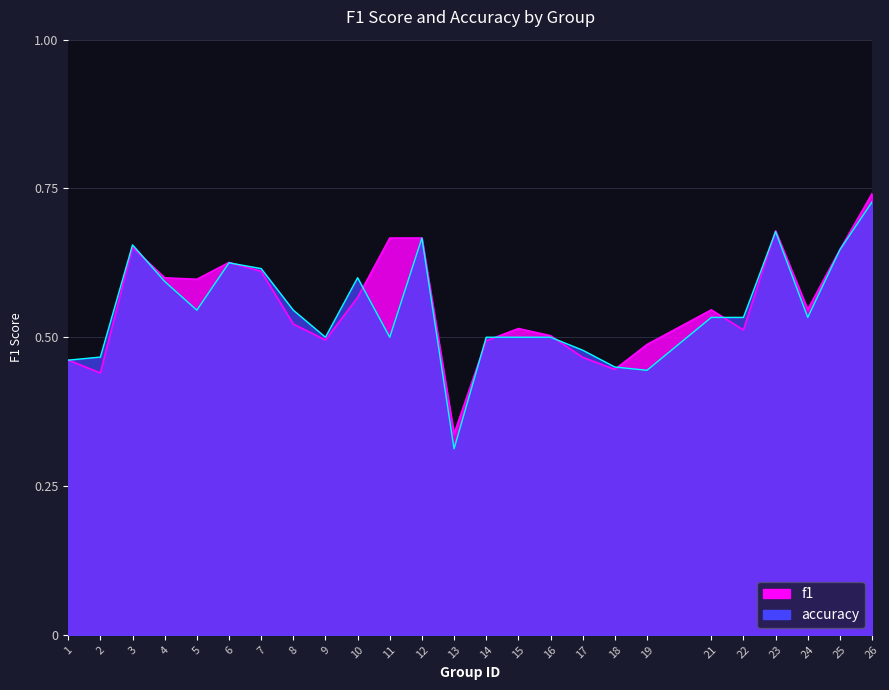

What is the maximum value for accuracy?

0.7